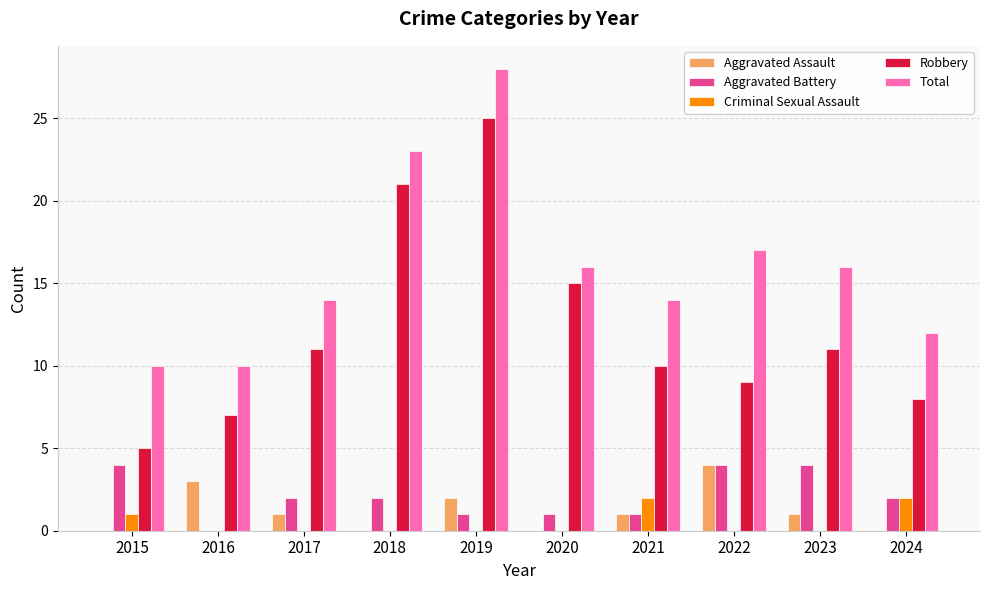

True or false: Aggravated Assault has a value of 3 at 2019.

False